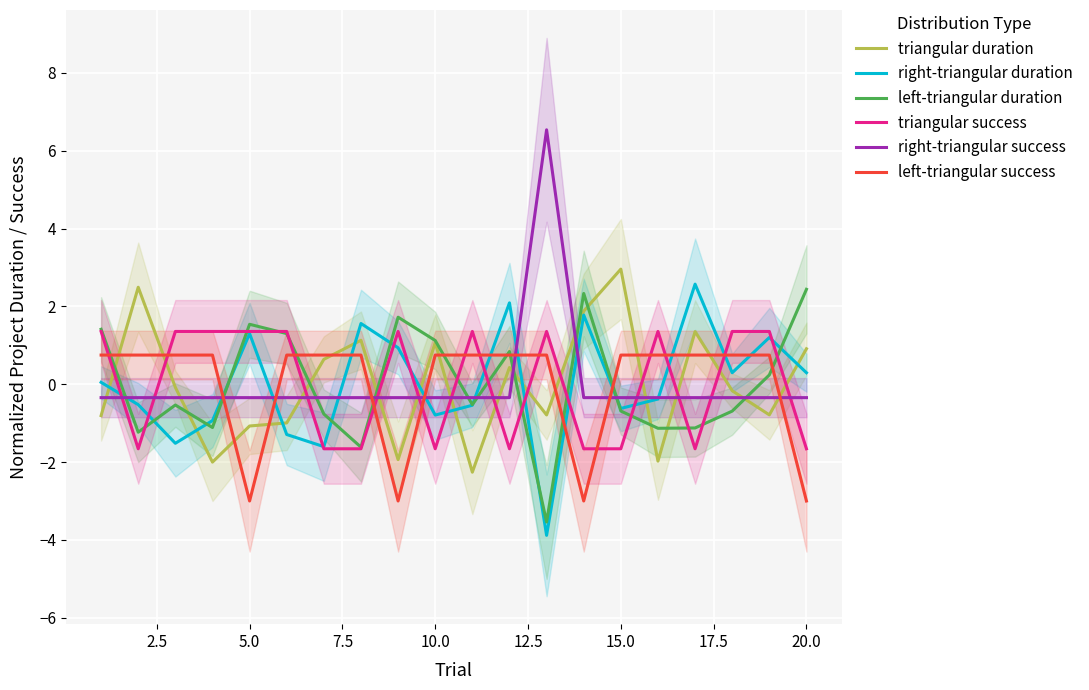

How many values in the left-triangular duration series exceed 0?

9